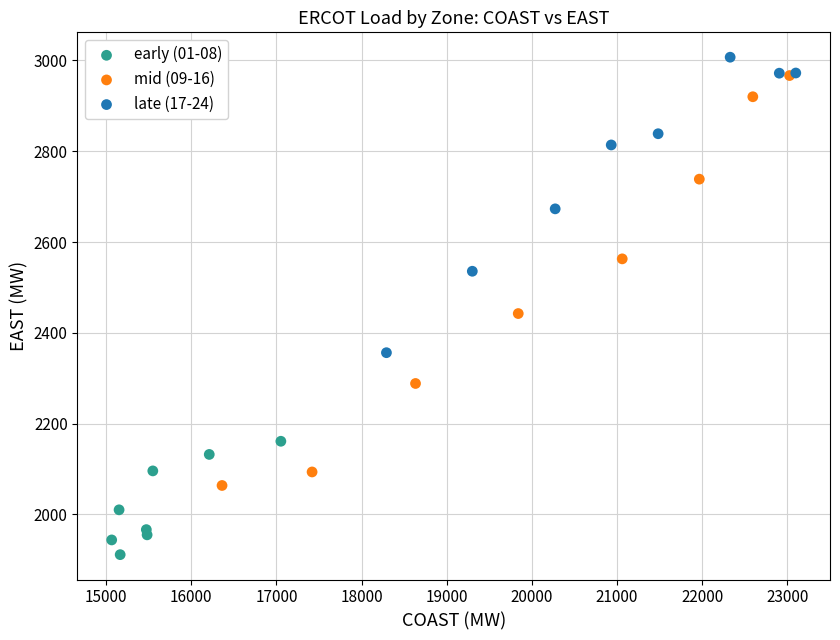

Which series reaches the minimum Y coordinate?

early (01-08)